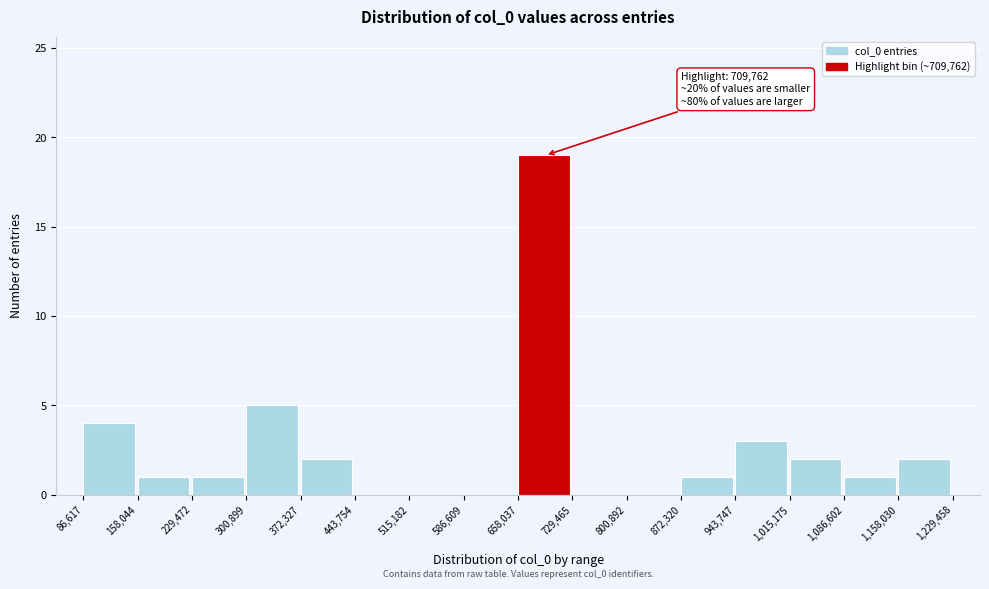

Which range on the x-axis has the tallest bar?

658,037 to 729,465